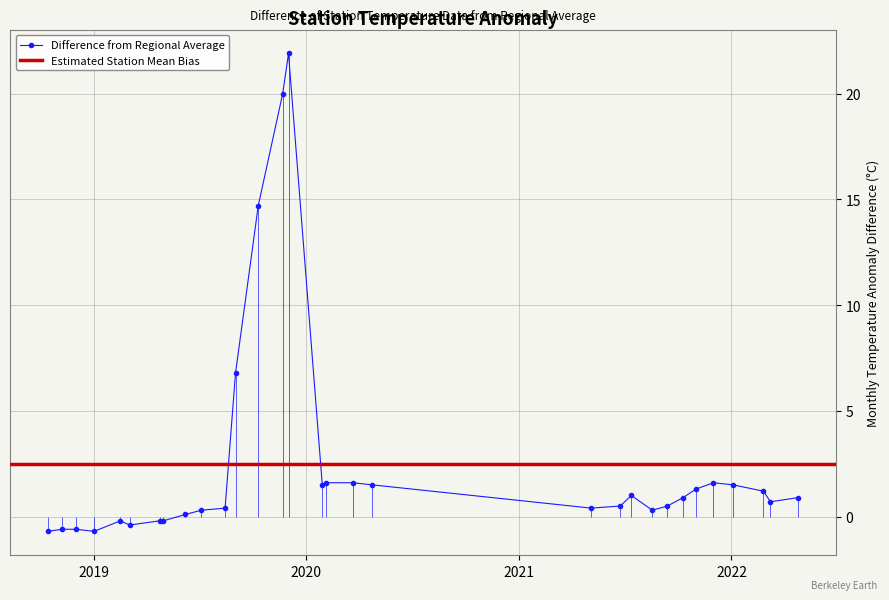

What is the smallest value displayed?

-0.7